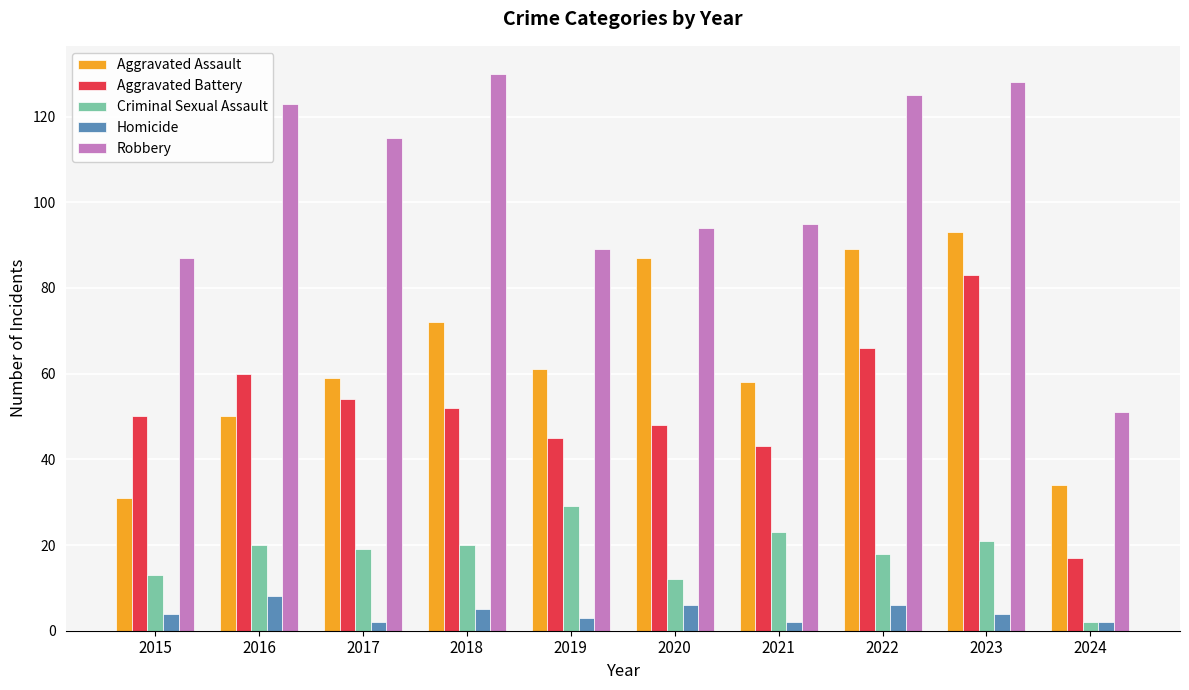

What is the difference between the Robbery values at 2018 and 2019?

41